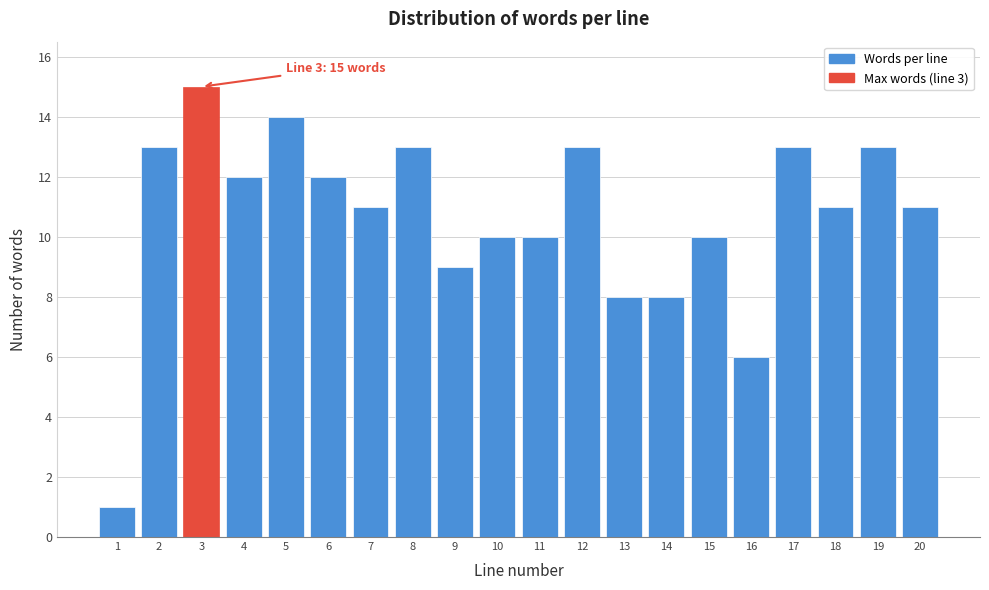

Reading left to right, list all the values displayed in this chart.

1=1	2=13	3=15	4=12	5=14	6=12	7=11	8=13	9=9	10=10	11=10	12=13	13=8	14=8	15=10	16=6	17=13	18=11	19=13	20=11